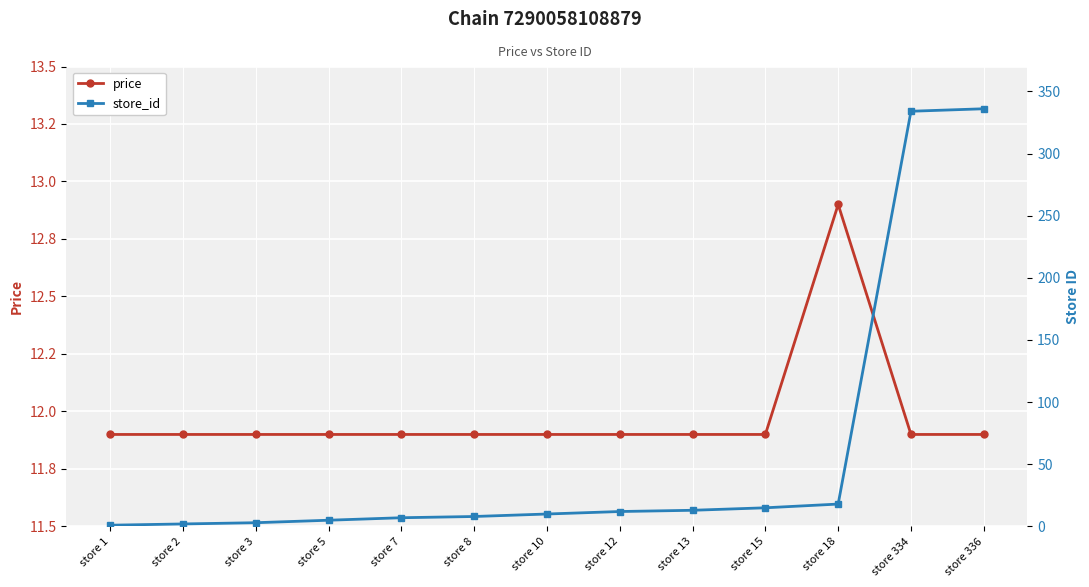

How many data points in store_id are less than 10?

6